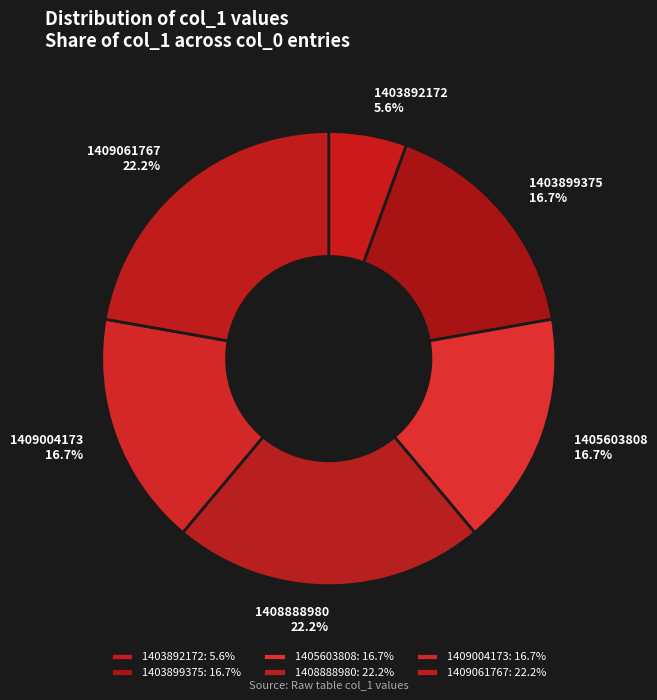

Does 1405603808 account for over 50% of the chart?

No